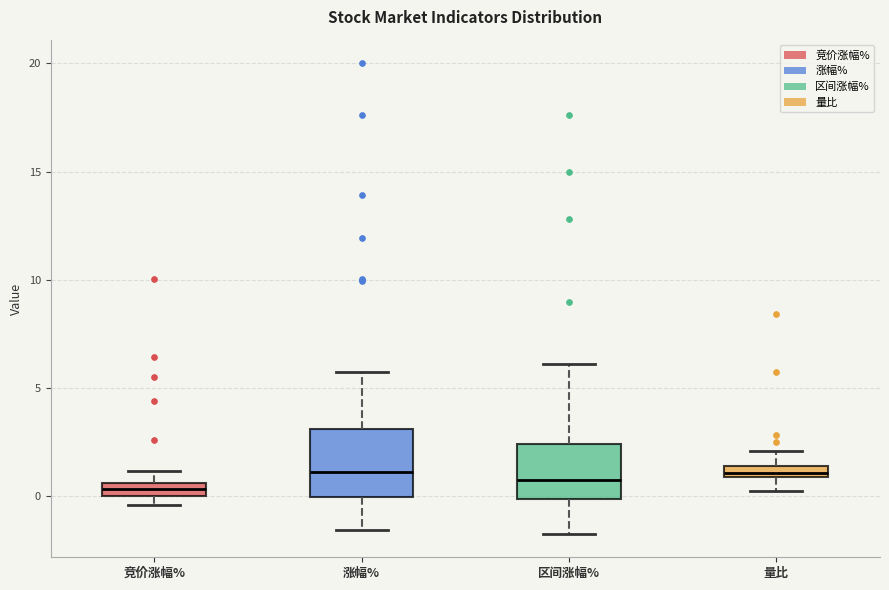

Where does the upper whisker of the box for 区间涨幅% end on the y-axis? The values are not printed on the chart, so give them approximately, as read against the axis.

6.0